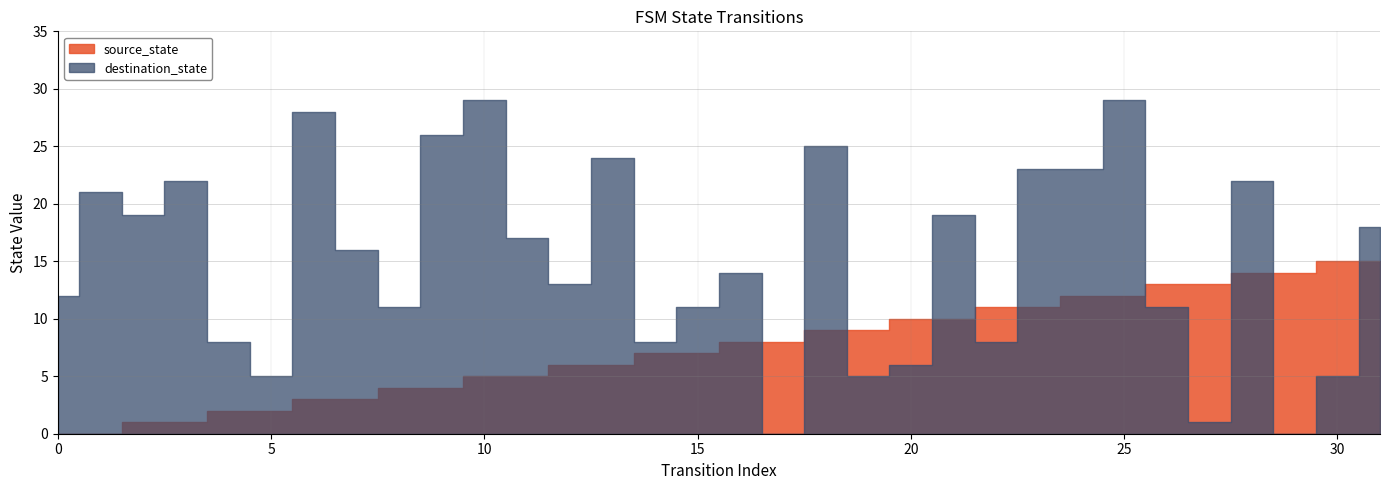

True or false: destination_state and source_state cross at least once.

True